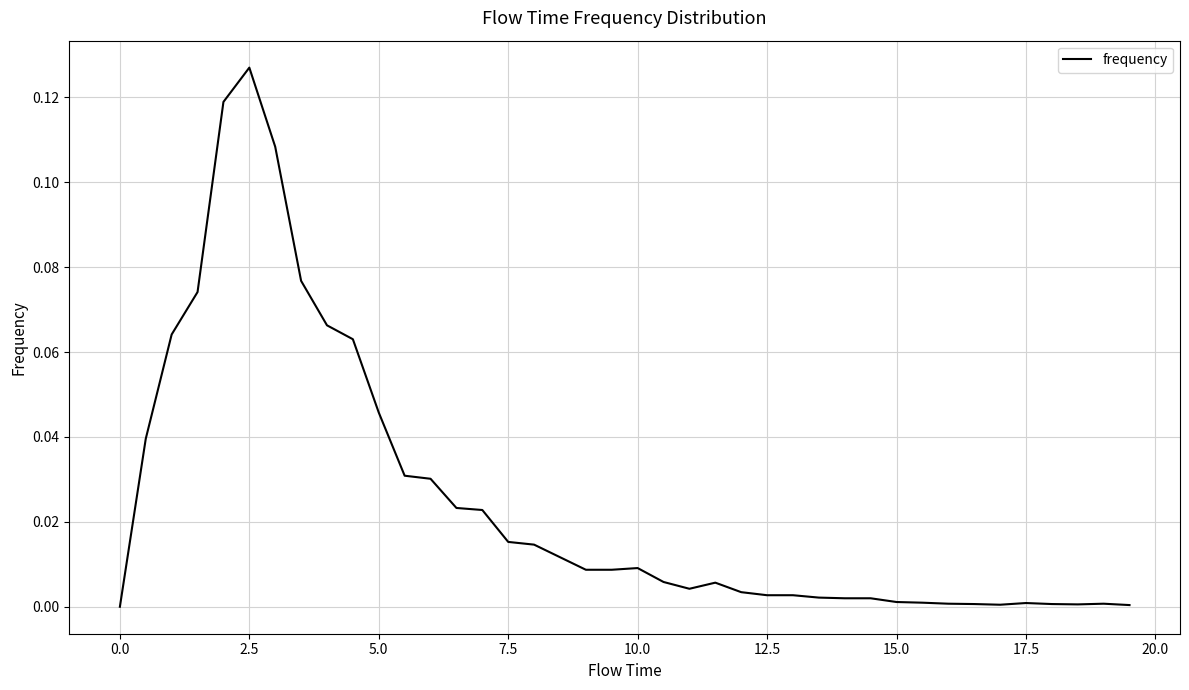

What is the sum of all values?

1.0